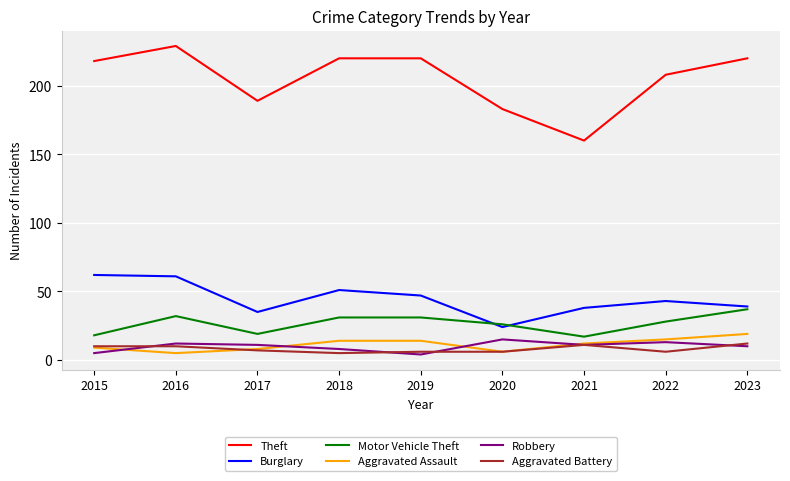

What is the total value across all series at 2020?

260